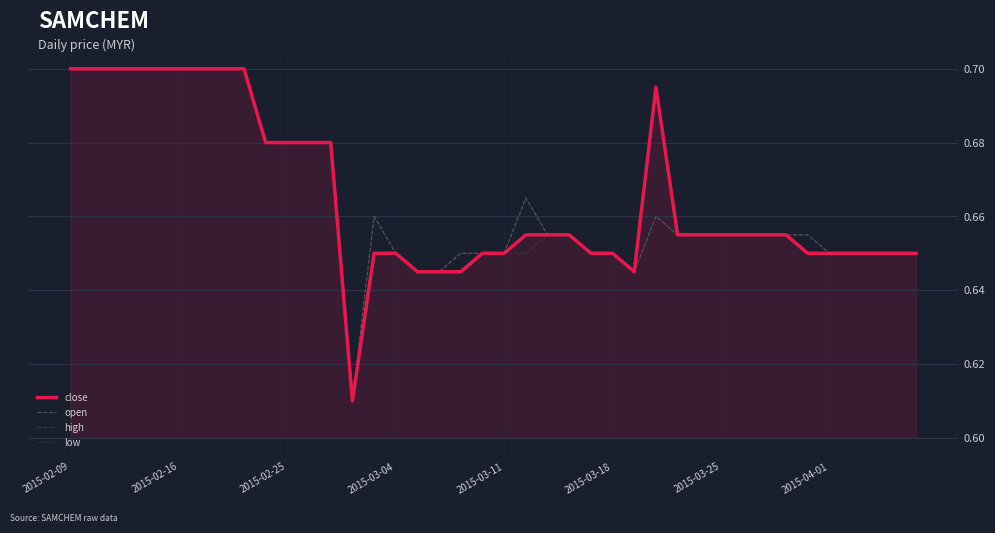

Is this an area chart (filled region under the line)?

Yes